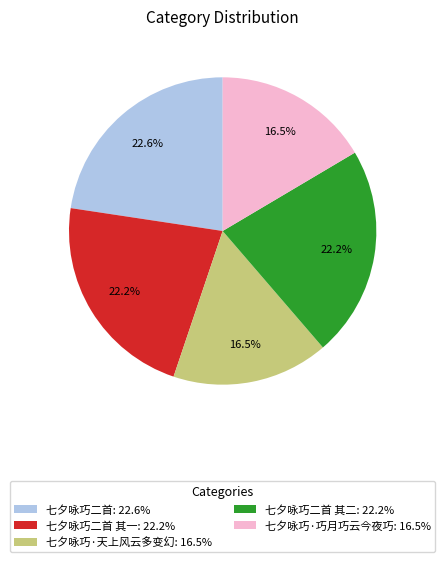

Is there a majority slice in this chart?

No